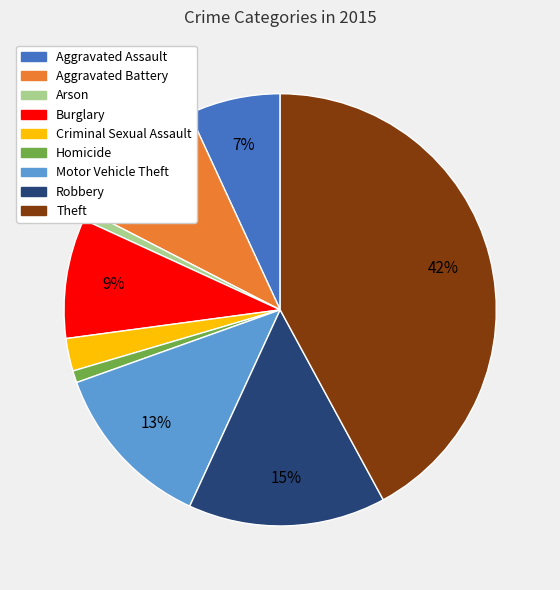

Is it true that Homicide is 1% of the pie?

True